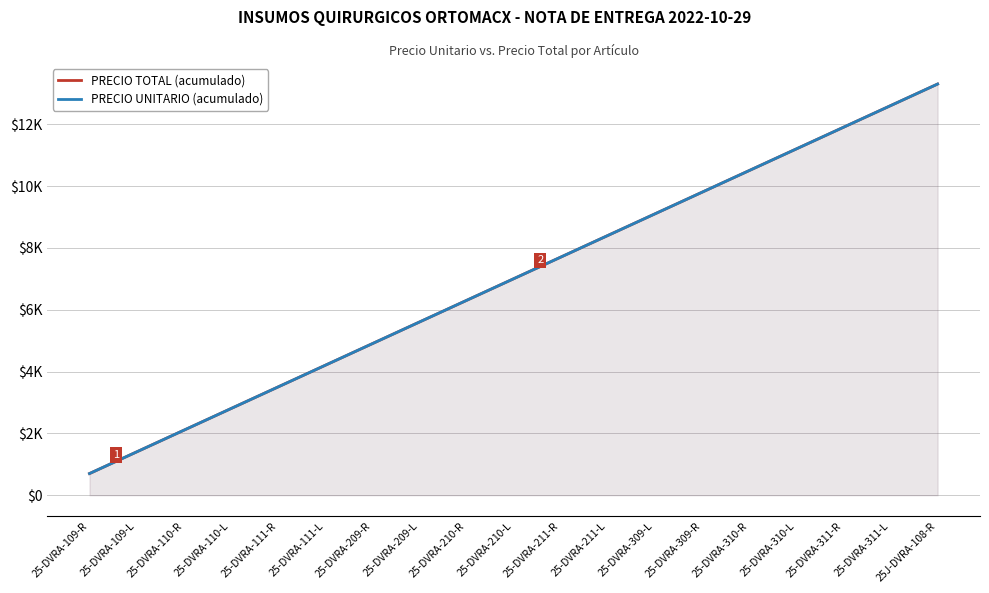

At how many categories does at least one series exceed 8194?

8